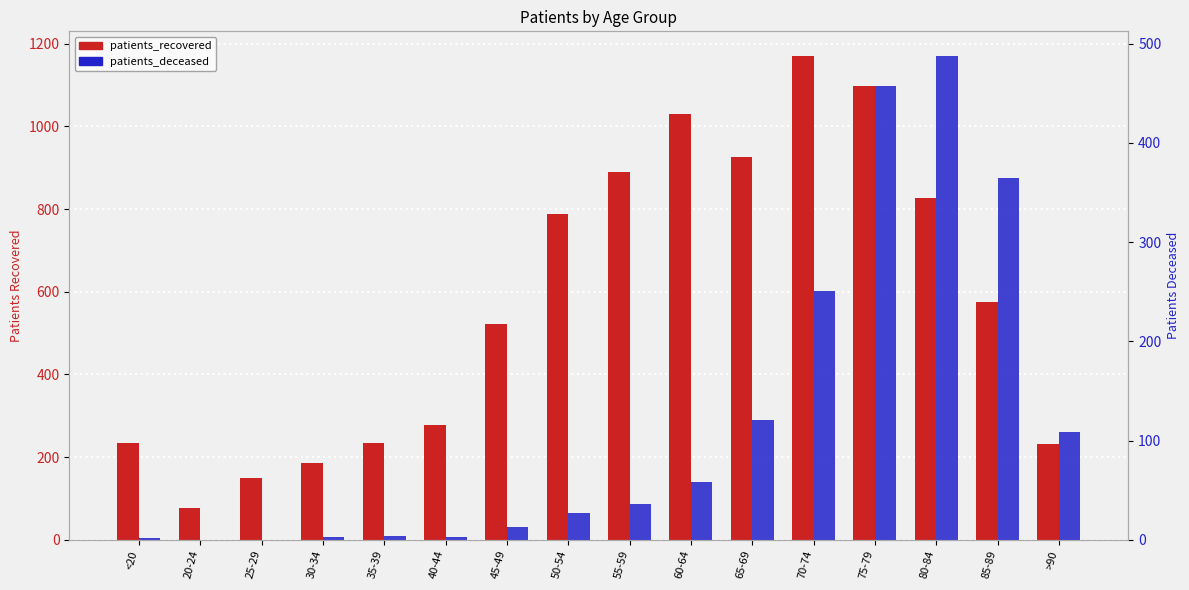

Where does the patients_deceased series first go above 36?

60-64